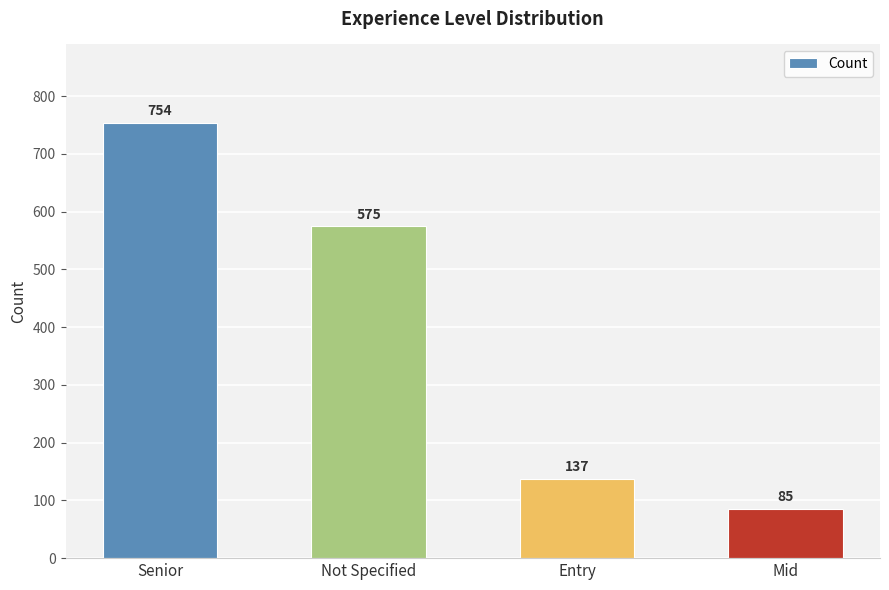

At which label does the data first exceed 575?

Senior